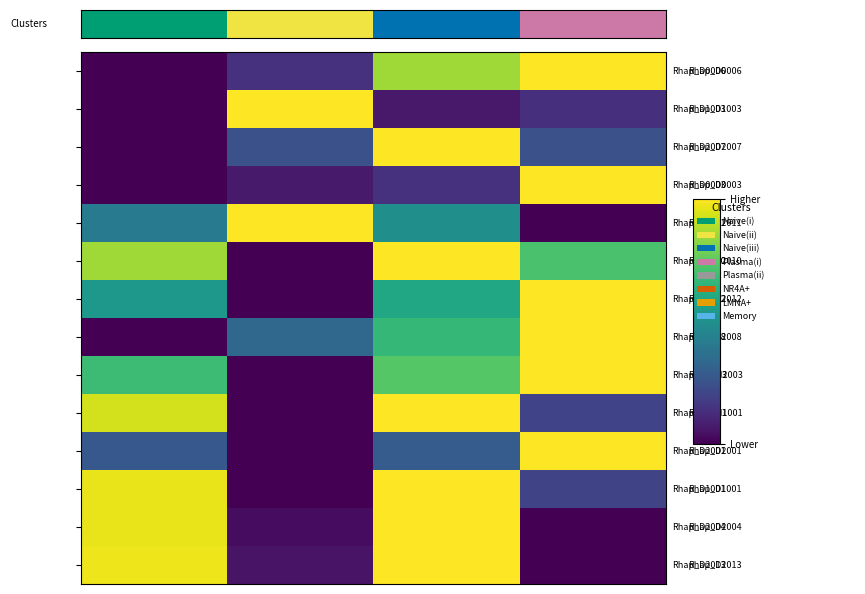

At how many categories does at least one series exceed 0?

40